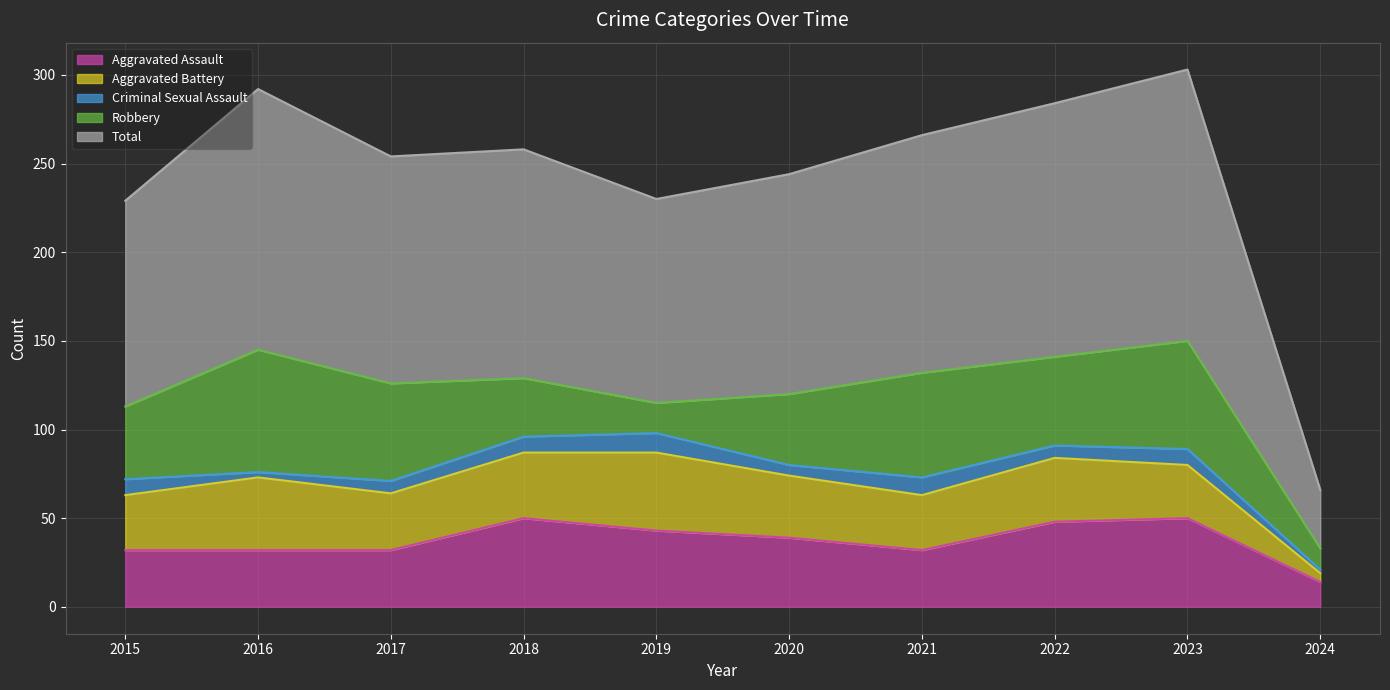

True or false: Criminal Sexual Assault and Aggravated Battery intersect in this chart.

False